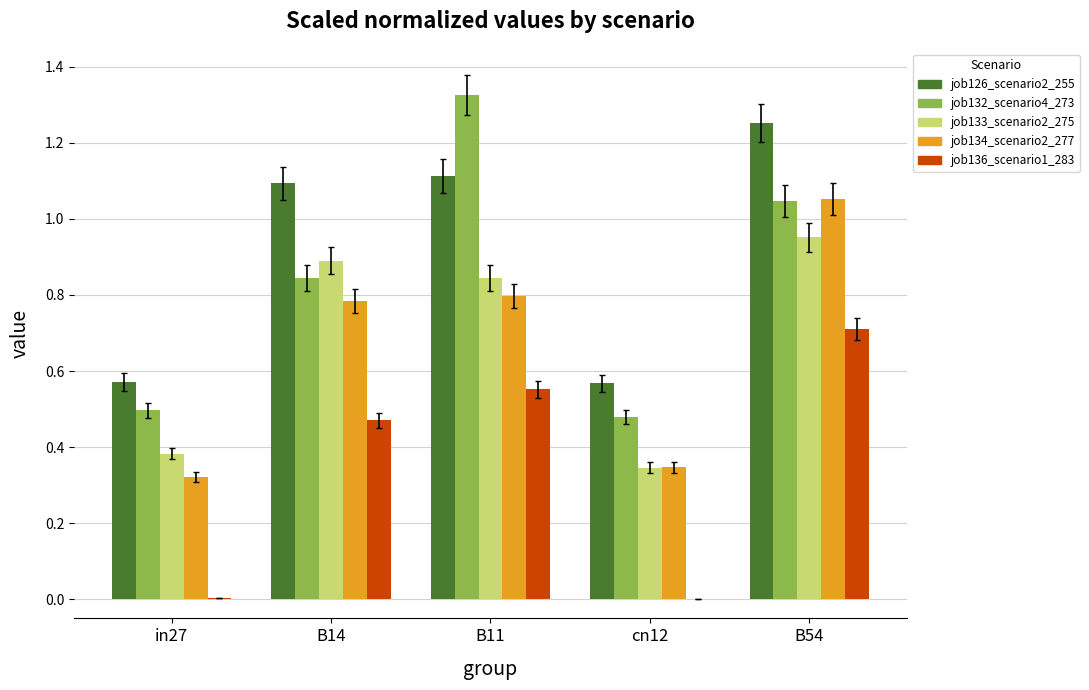

At which label does job126_scenario2_255 first exceed 1?

B14